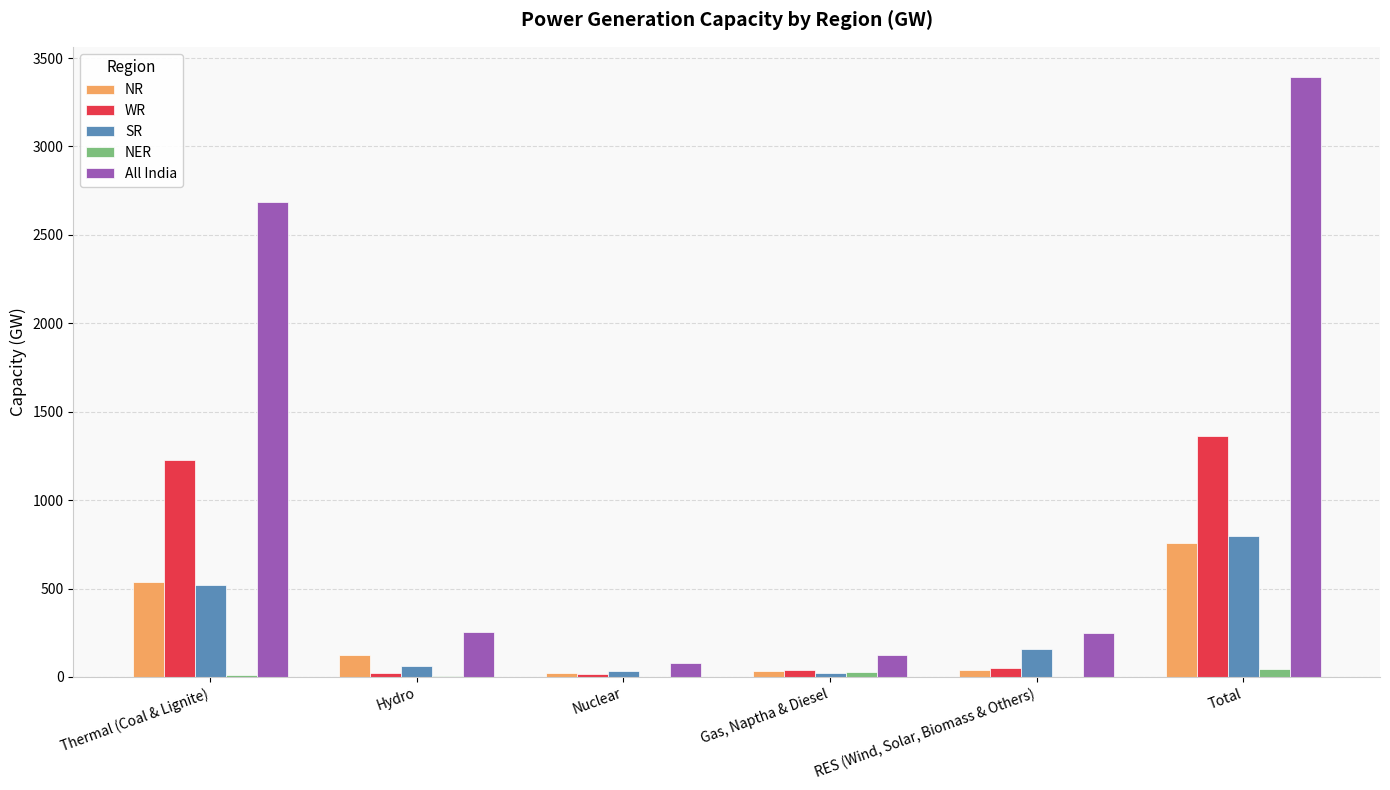

What is the highest value of the SR series?

800